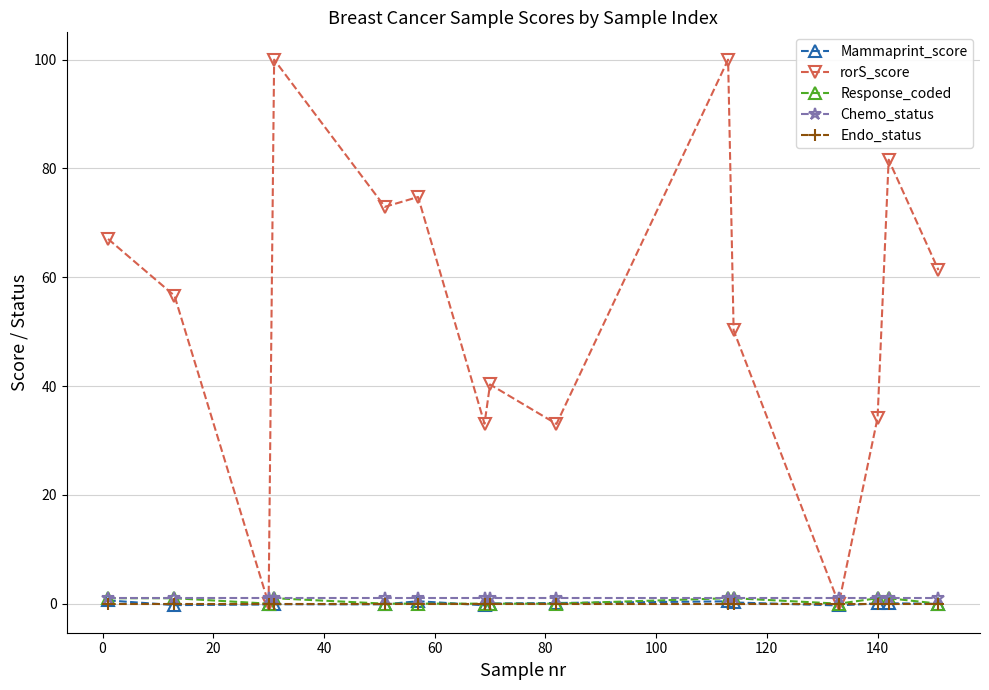

What is the maximum value shown in the chart?

100.0